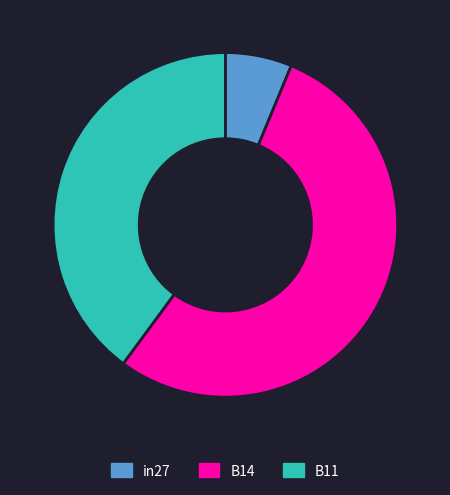

Does B14 account for over 50% of the chart?

Yes